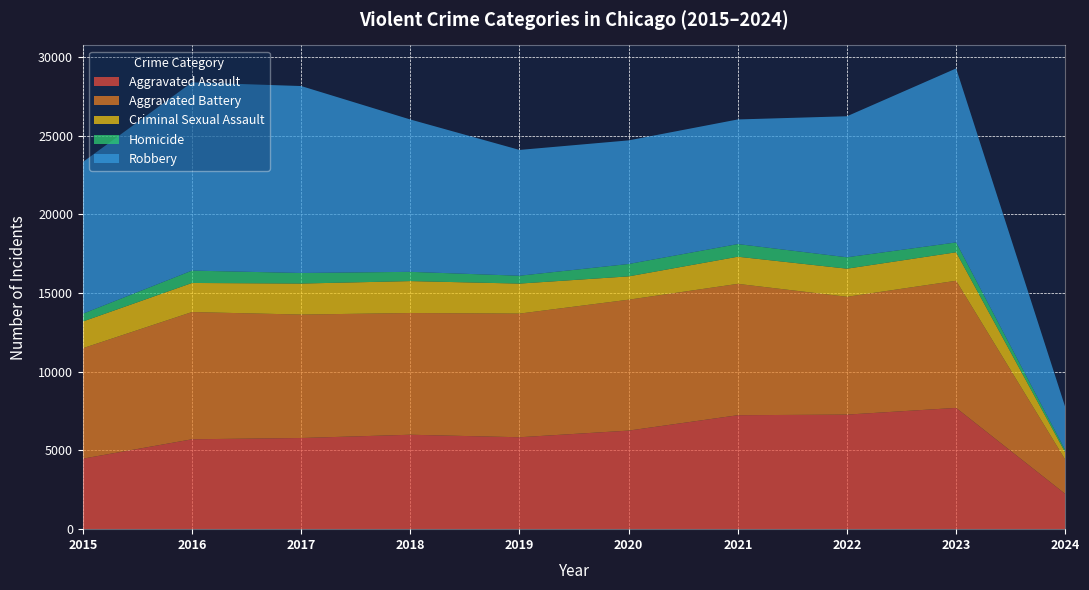

Reading left to right, what are all the values shown in this chart?

Aggravated Assault: 4480	5712	5793	6001	5841	6264	7242	7280	7707	2237
Aggravated Battery: 7019	8086	7845	7735	7858	8319	8347	7488	8079	2175
Criminal Sexual Assault: 1697	1848	1970	2029	1907	1482	1725	1786	1811	455
Homicide: 496	786	672	588	499	787	804	724	625	146
Robbery: 9638	11960	11880	9681	7995	7855	7919	8962	11057	2730